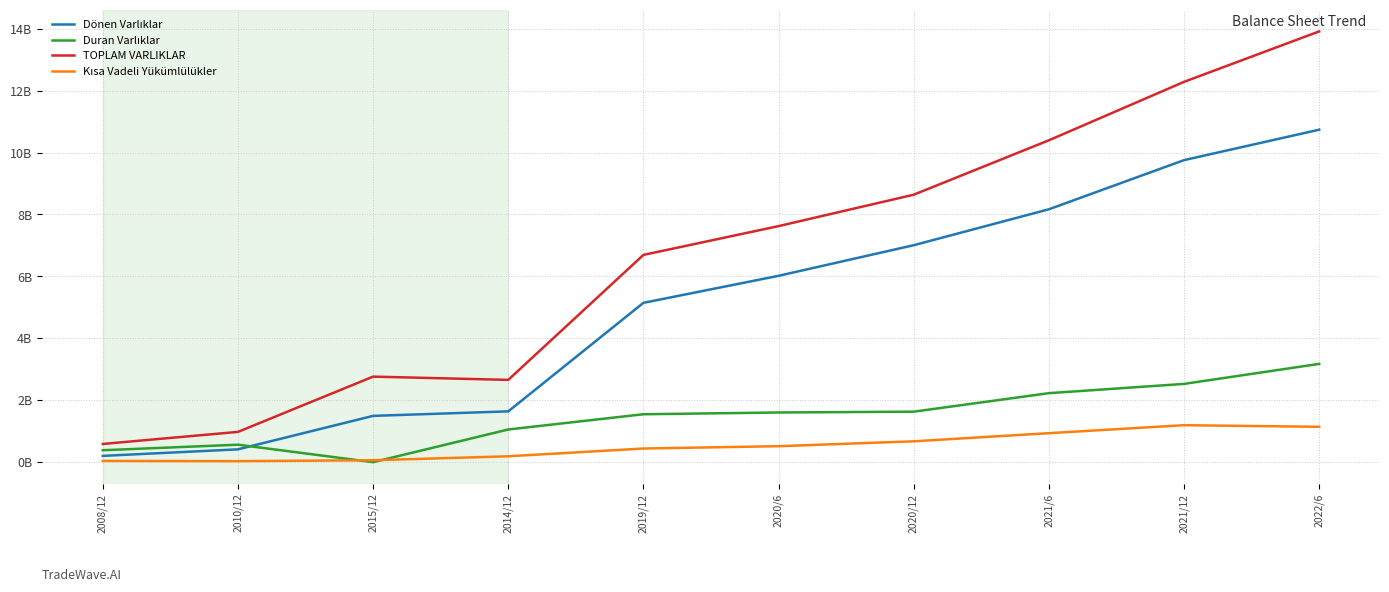

Reading right to left, list all the values displayed in this chart.

Dönen Varlıklar: 10.7	9.8	8.2	7.0	6.0	5.1	1.6	1.5	0.4	0.2
Duran Varlıklar: 3.2	2.5	2.2	1.6	1.6	1.5	1.1	0.0	0.6	0.4
TOPLAM VARLIKLAR: 13.9	12.3	10.4	8.6	7.6	6.7	2.7	2.8	1.0	0.6
Kısa Vadeli Yükümlülükler: 1.1	1.2	0.9	0.7	0.5	0.4	0.2	0.1	0.0	0.0